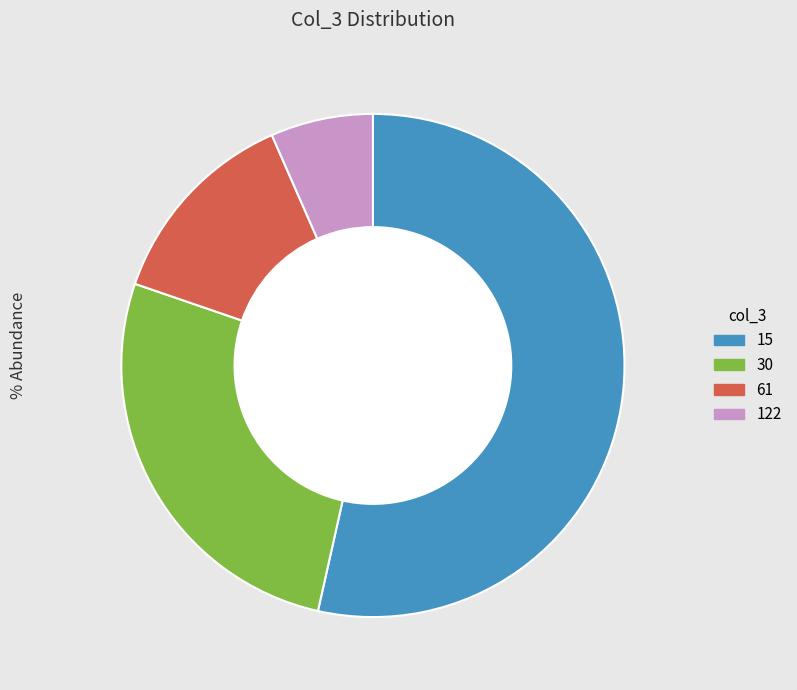

To the nearest percent, what is the difference between the largest and smallest slice percentages?

47%